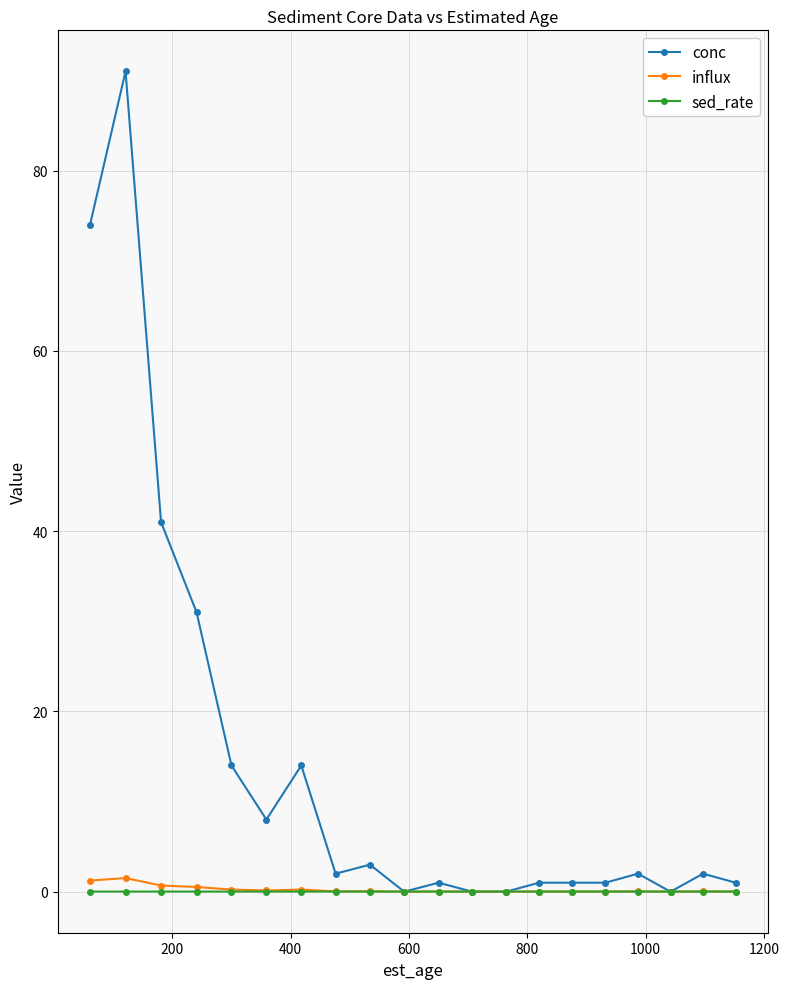

Which series has the widest spread of values?

conc